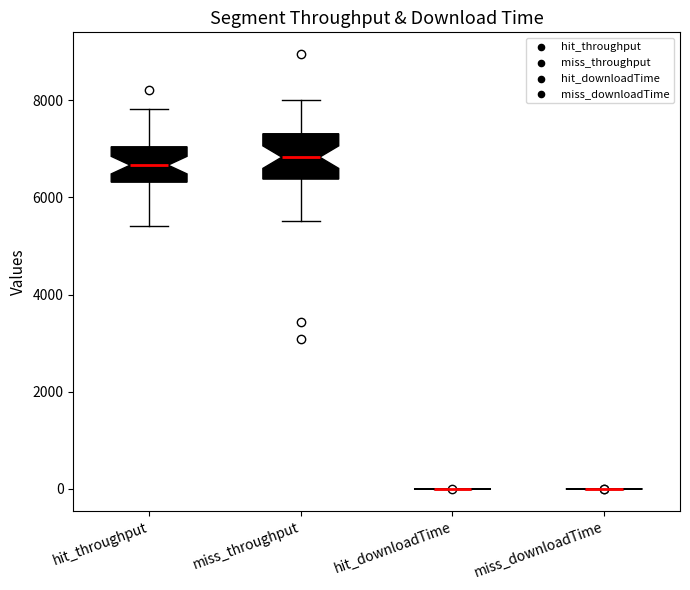

Reading left to right, transcribe this box plot: for each box, give where its median line is, the range the box spans, and where its two whiskers end, as read against the y-axis. The values are not printed on the chart, so give them approximately, as read against the axis.

hit_throughput: median 6600, box 6400 to 7000, whiskers 5400 to 7800
miss_throughput: median 6800, box 6400 to 7400, whiskers 5600 to 8000
hit_downloadTime: box collapsed to a line at 0, whiskers 0 to 0
miss_downloadTime: box collapsed to a line at 0, whiskers 0 to 0